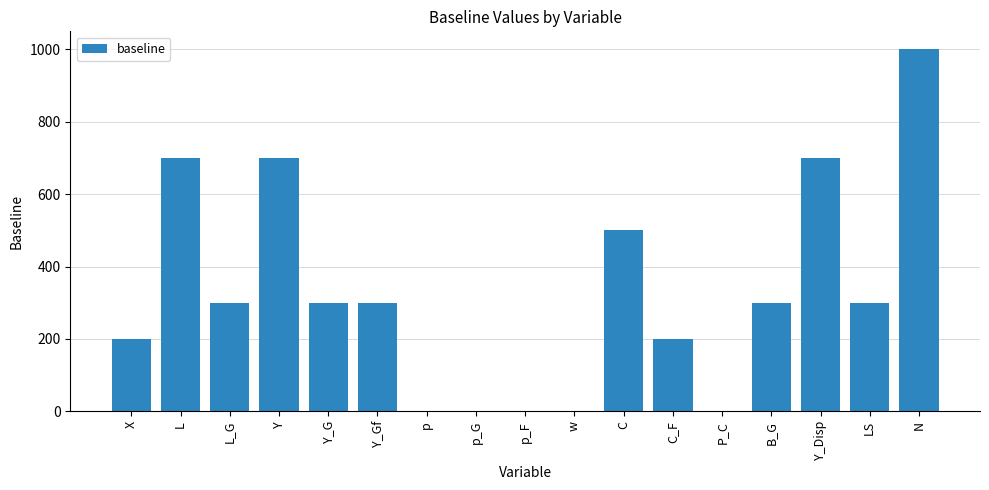

How many distinct data groups are displayed?

1